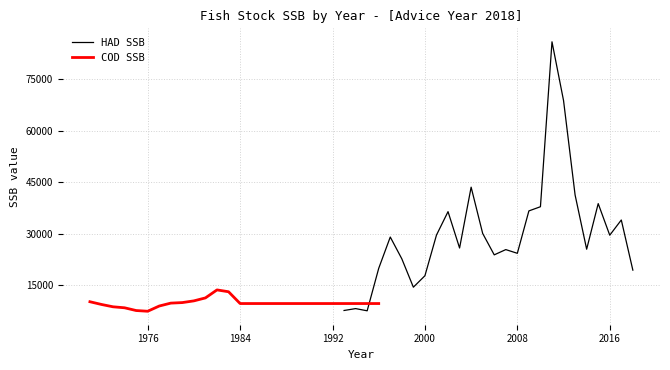

What is the minimum value for HAD SSB?

7447.8